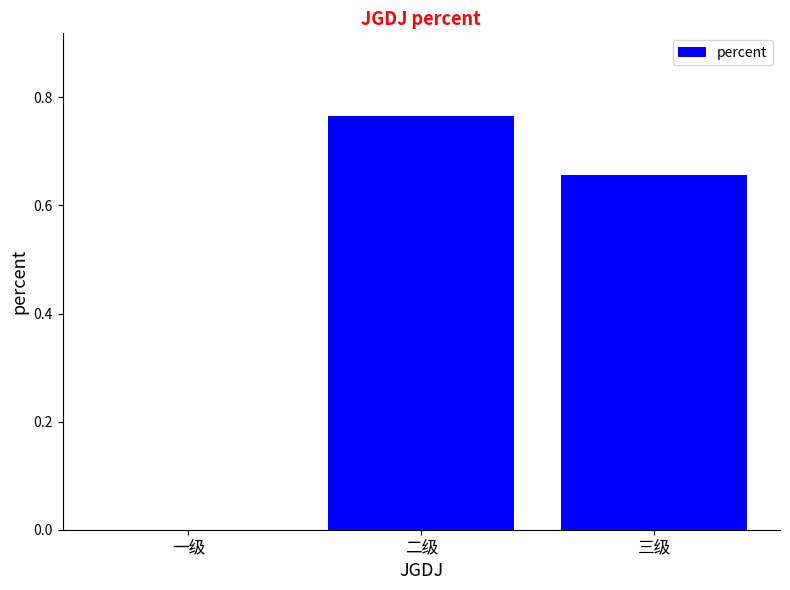

What is the change in value from 一级 to 二级?

+0.8